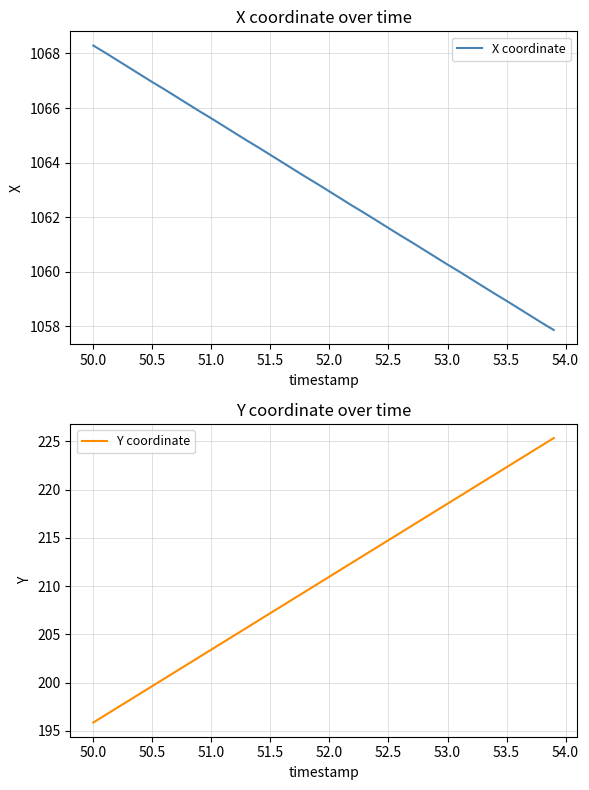

The Y coordinate series shows 276.2 at 51.0. True or false?

False